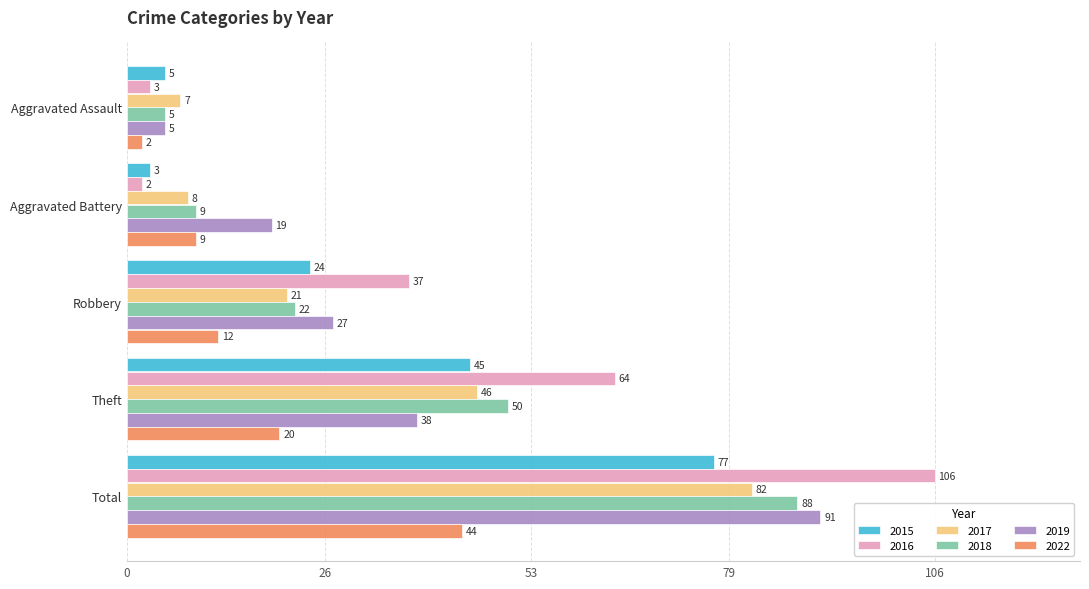

The 2018 series shows 22 at Robbery. True or false?

True